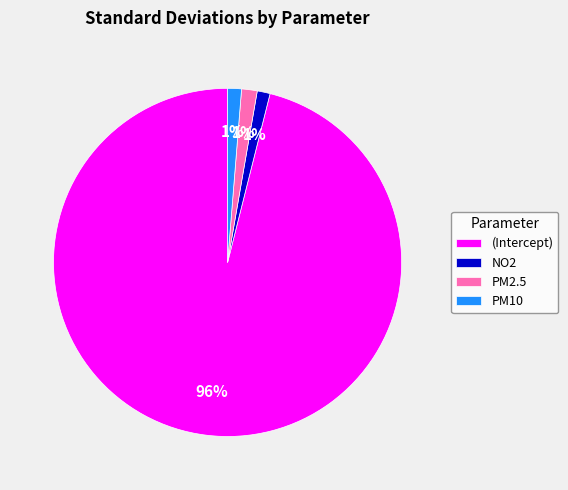

Is PM2.5 the majority of the pie?

No